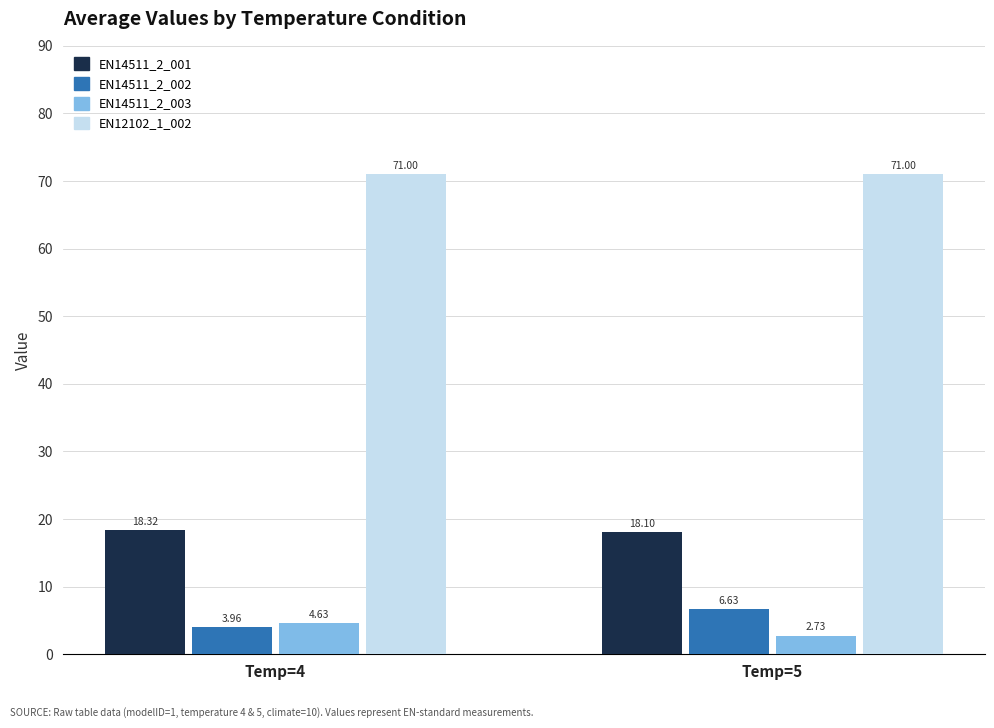

How many values in the EN14511_2_002 series exceed 6?

1